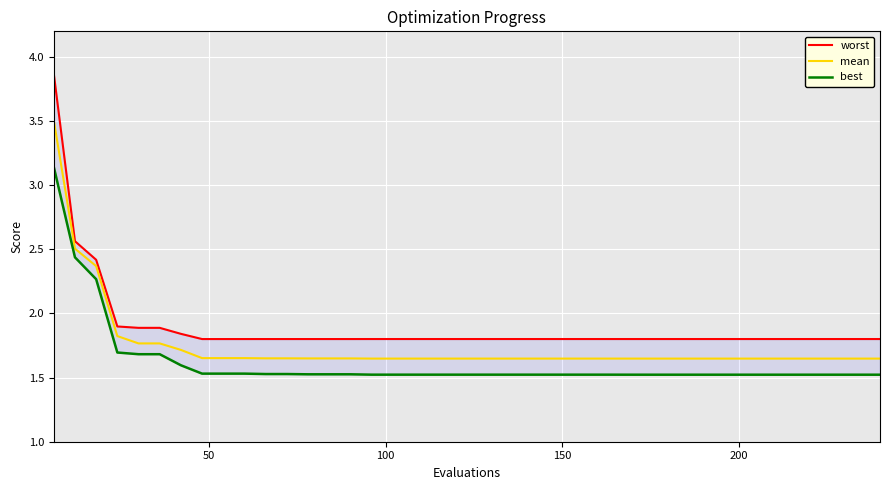

Reading left to right, list all the values displayed in this chart.

worst: 3.9	2.6	2.4	1.9	1.9	1.9	1.8	1.8	1.8	1.8	1.8	1.8	1.8	1.8	1.8	1.8	1.8	1.8	1.8	1.8	1.8	1.8	1.8	1.8	1.8	1.8	1.8	1.8	1.8	1.8	1.8	1.8	1.8	1.8	1.8	1.8	1.8	1.8	1.8	1.8
mean: 3.5	2.5	2.4	1.8	1.8	1.8	1.7	1.7	1.7	1.7	1.7	1.7	1.6	1.6	1.6	1.6	1.6	1.6	1.6	1.6	1.6	1.6	1.6	1.6	1.6	1.6	1.6	1.6	1.6	1.6	1.6	1.6	1.6	1.6	1.6	1.6	1.6	1.6	1.6	1.6
best: 3.1	2.4	2.3	1.7	1.7	1.7	1.6	1.5	1.5	1.5	1.5	1.5	1.5	1.5	1.5	1.5	1.5	1.5	1.5	1.5	1.5	1.5	1.5	1.5	1.5	1.5	1.5	1.5	1.5	1.5	1.5	1.5	1.5	1.5	1.5	1.5	1.5	1.5	1.5	1.5